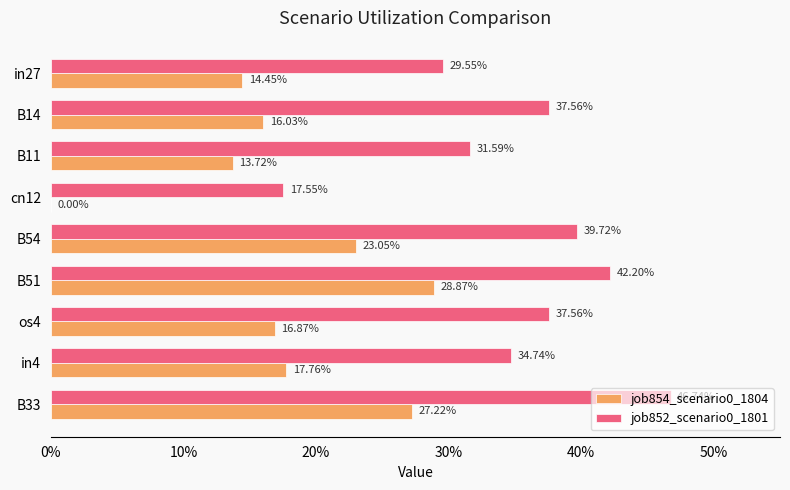

What are all the series names shown in the legend?

job854_scenario0_1804, job852_scenario0_1801